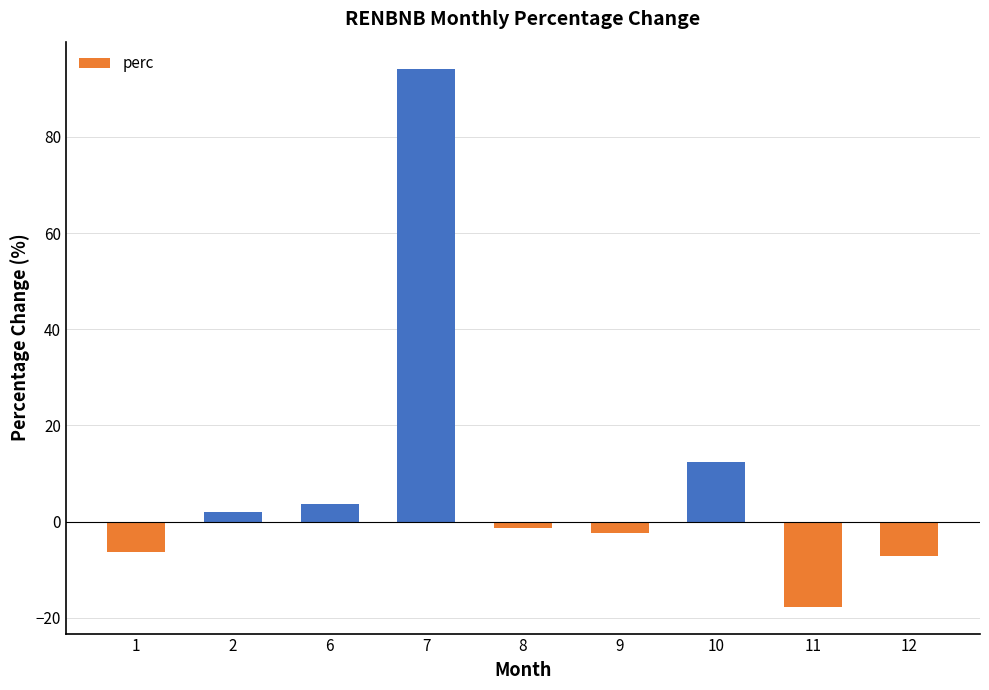

The value at 10 is 12.5. True or false?

True